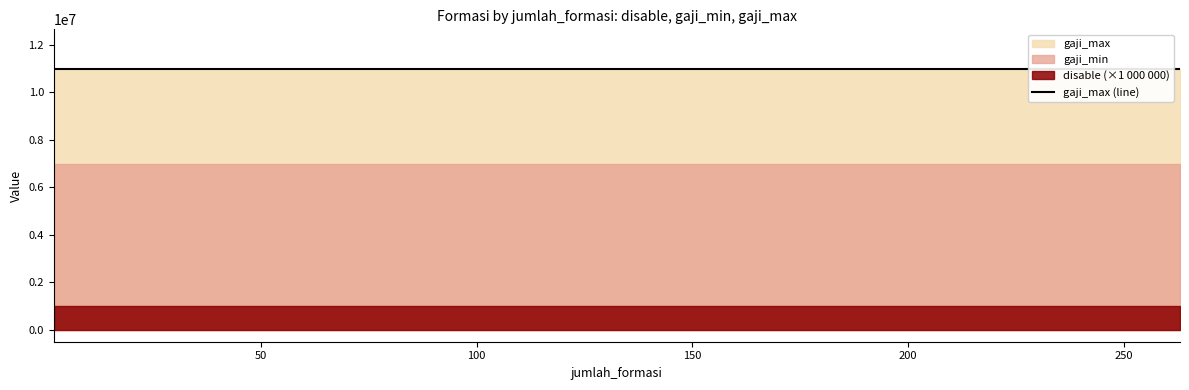

At PUTRA/PUTRI PAPUA DAN PAPUA BARAT, list the series in order from largest to smallest.

gaji_max, gaji_min, disable